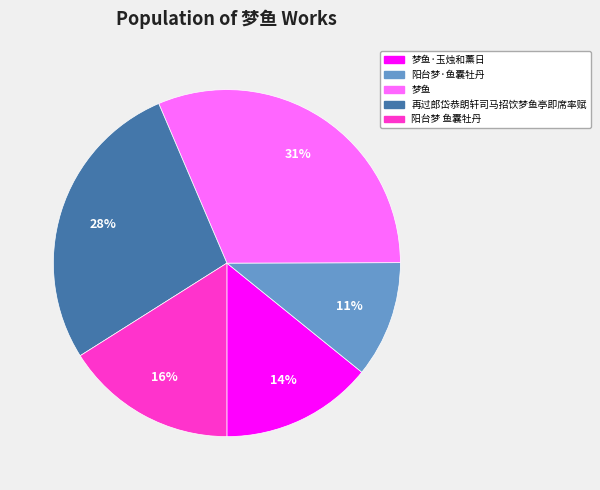

Which category has the smallest portion of the pie?

阳台梦·鱼囊牡丹